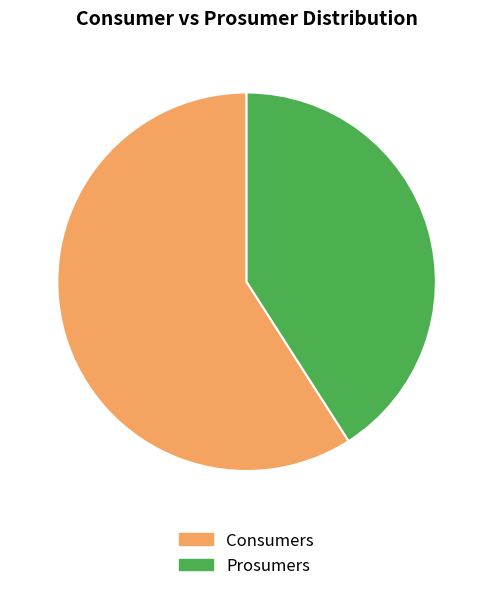

Which slice is the largest?

Consumers